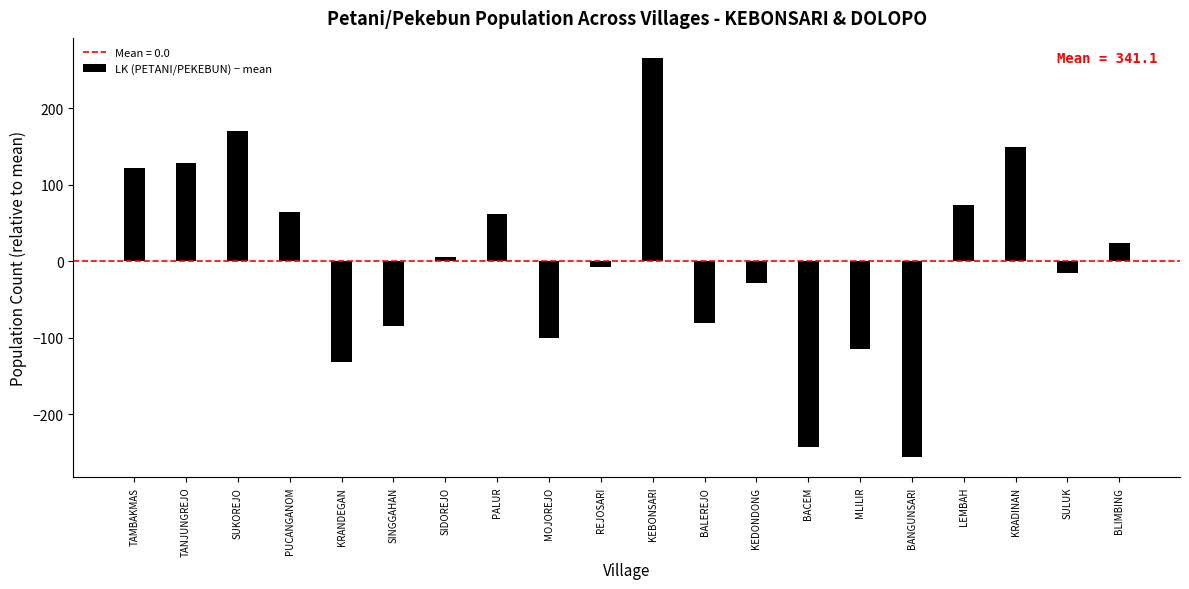

Between KRANDEGAN and PALUR, which is larger?

PALUR